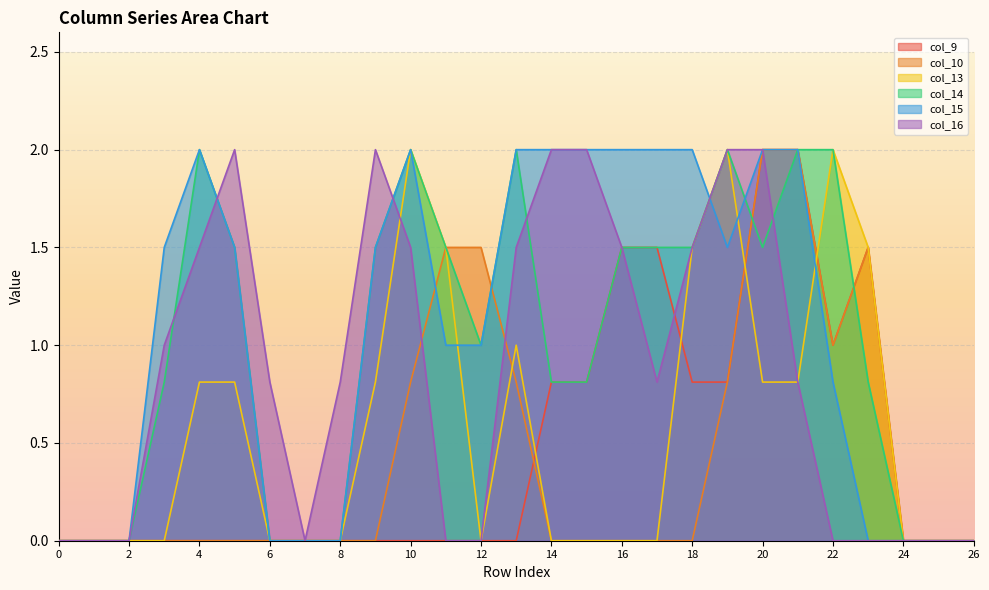

List the labels in order of col_13 value, smallest first.

0, 1, 2, 3, 6, 7, 8, 12, 14, 15, 16, 17, 24, 25, 26, 4, 5, 9, 20, 21, 13, 11, 18, 23, 10, 19, 22